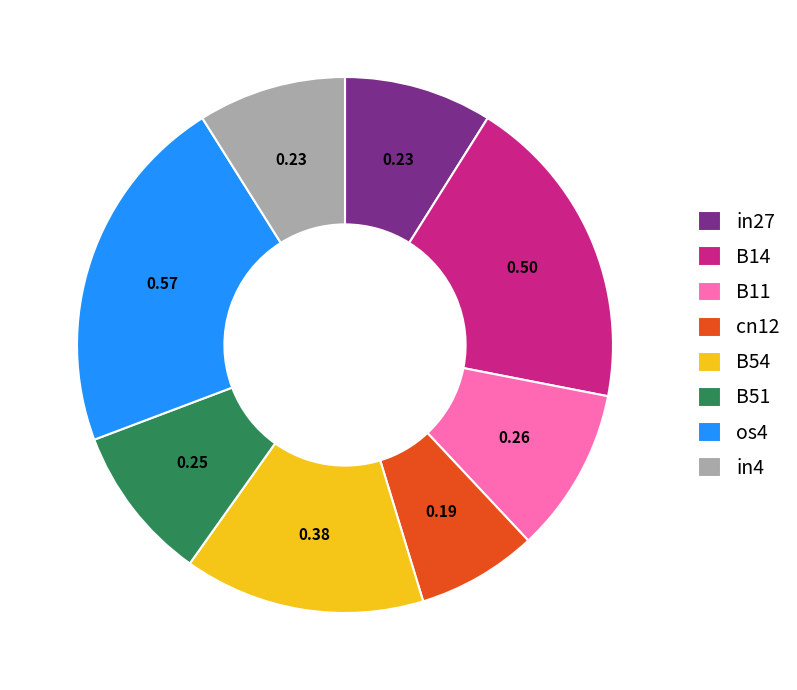

Does any single category account for the majority?

No